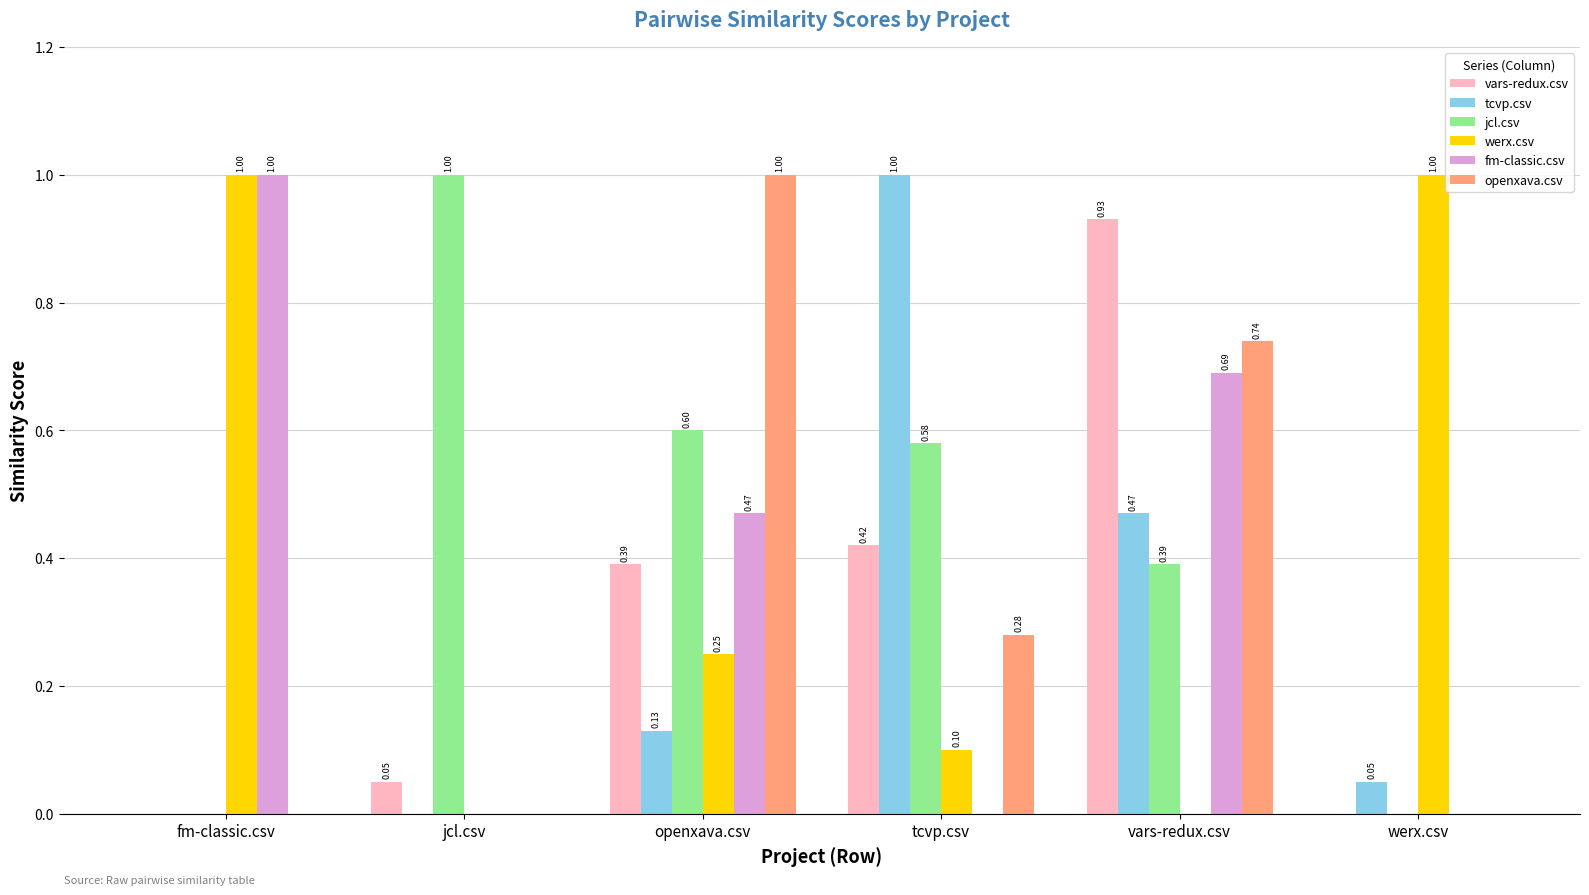

Which series has the largest total across all categories?

jcl.csv